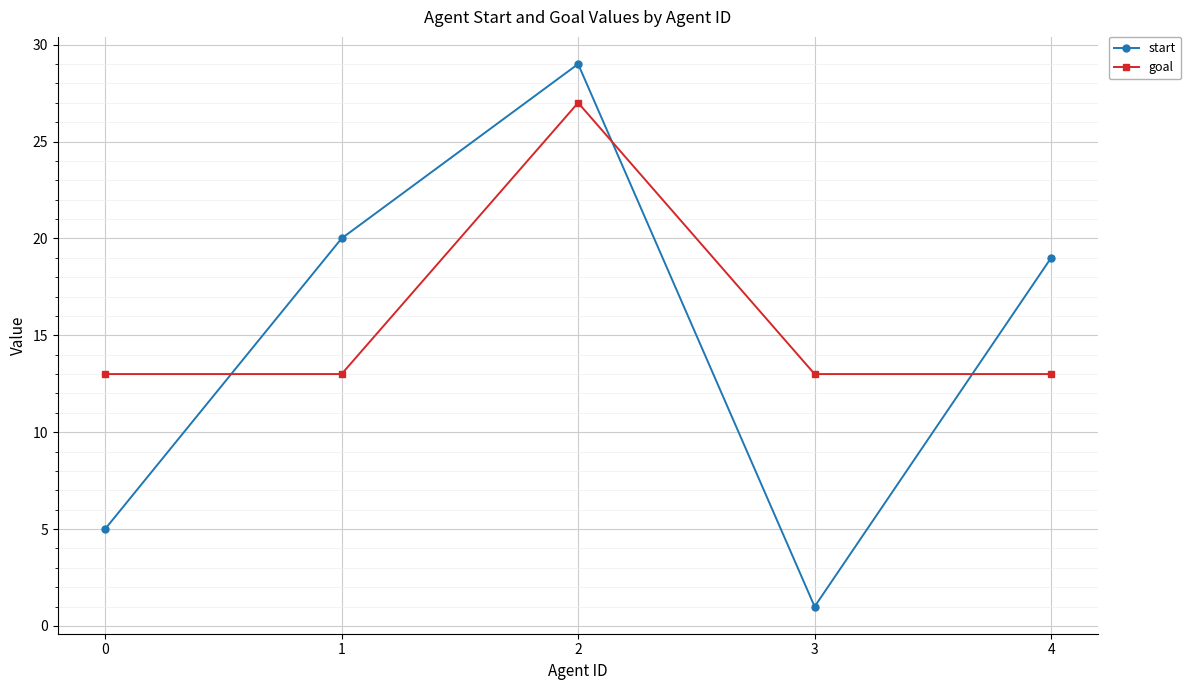

At how many categories does at least one series exceed 2?

5